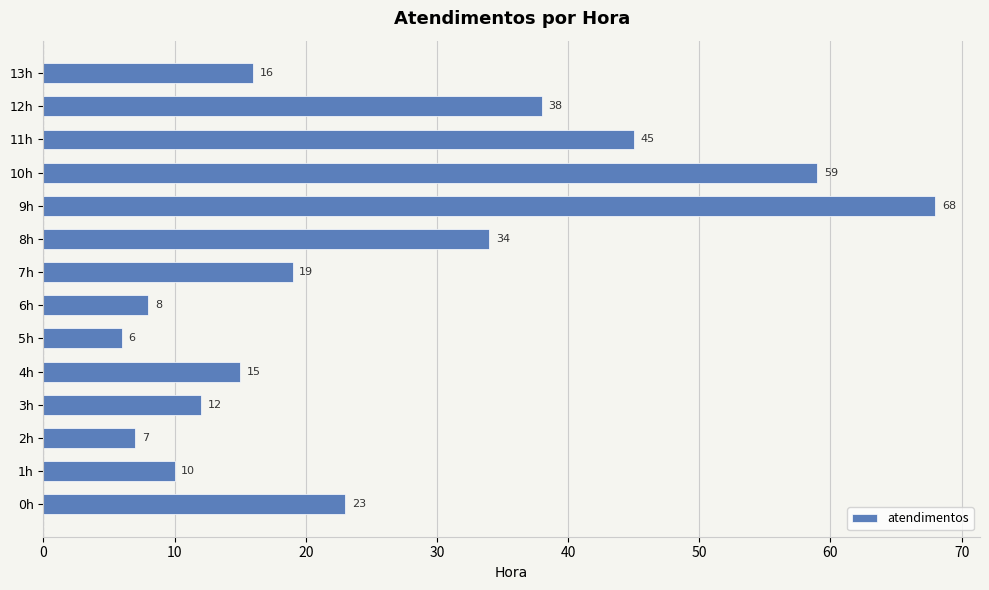

Reading bottom to top, list all the values displayed in this chart.

0h=23	1h=10	2h=7	3h=12	4h=15	5h=6	6h=8	7h=19	8h=34	9h=68	10h=59	11h=45	12h=38	13h=16